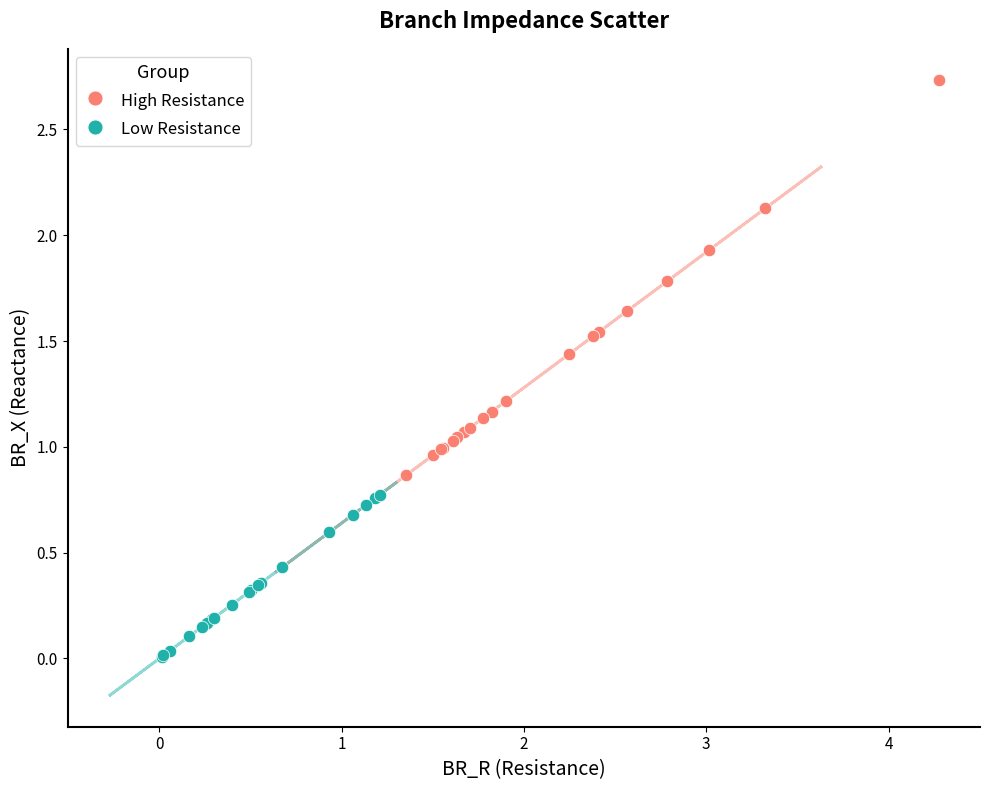

What are all the series names shown in the legend?

High Resistance, Low Resistance